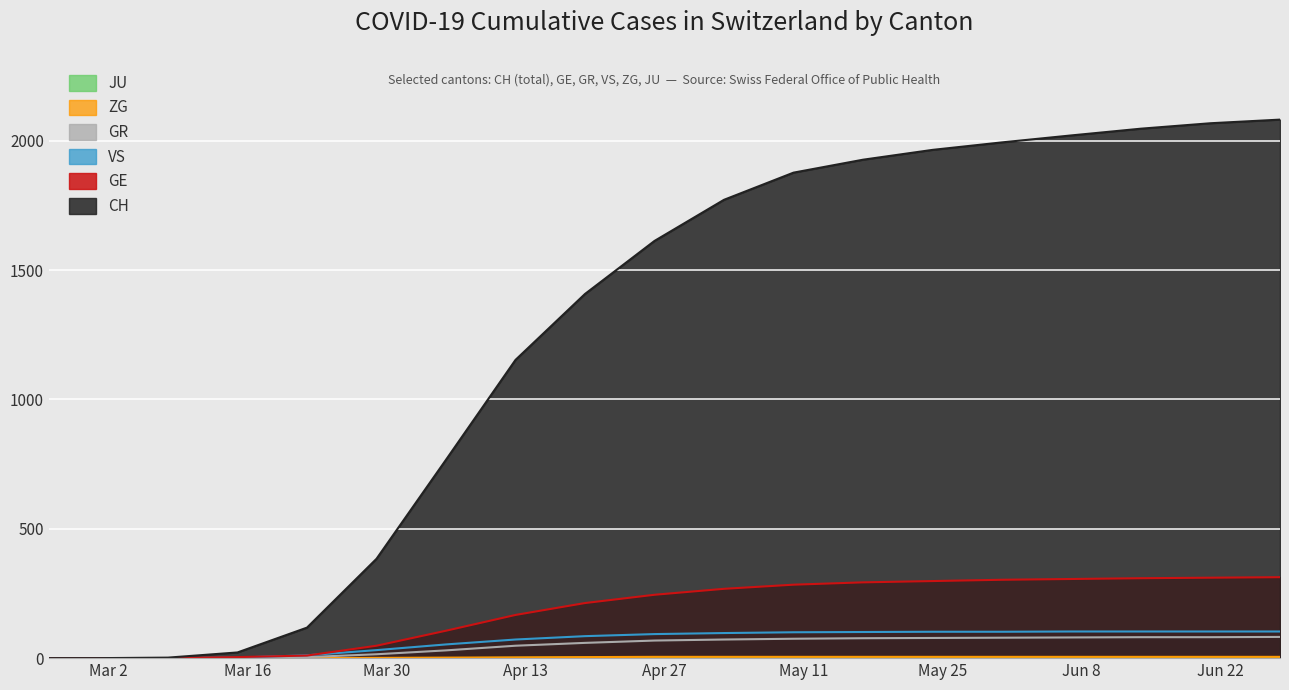

True or false: JU and VS cross at least once.

False